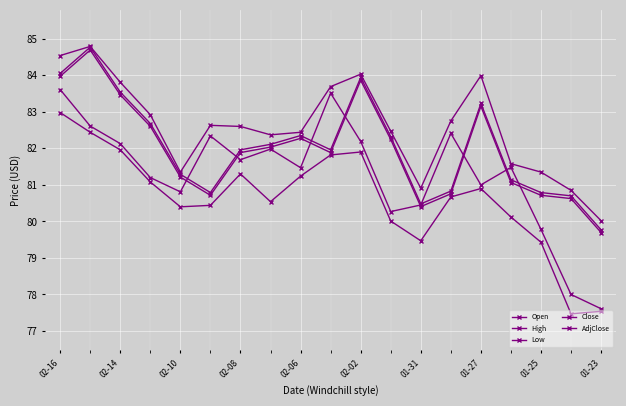

What is the minimum value for AdjClose?

79.7